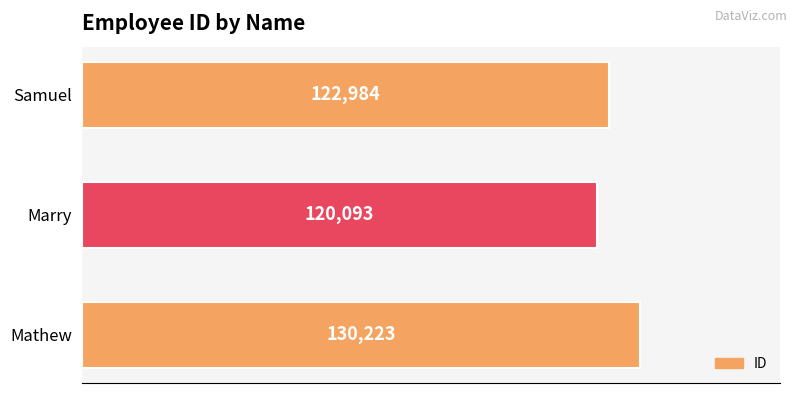

The chart shows a value of 120093 at Marry. True or false?

True